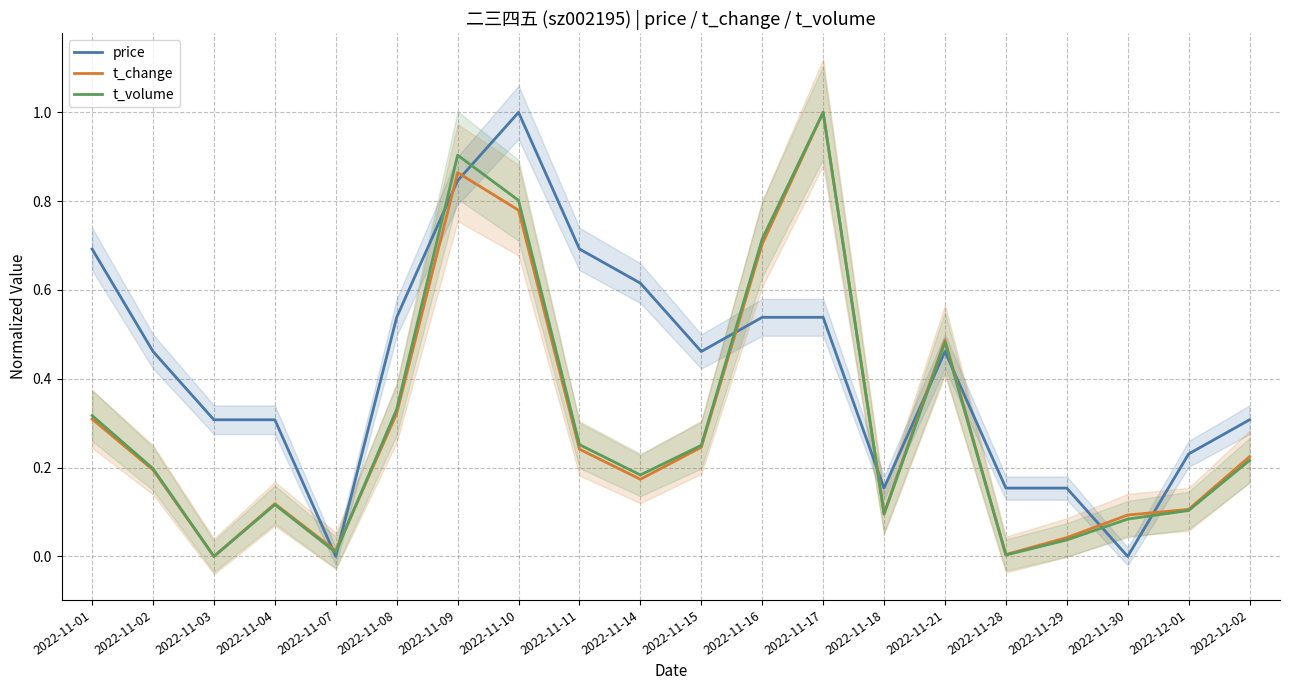

The t_change series shows 0.2 at 2022-11-08. True or false?

False